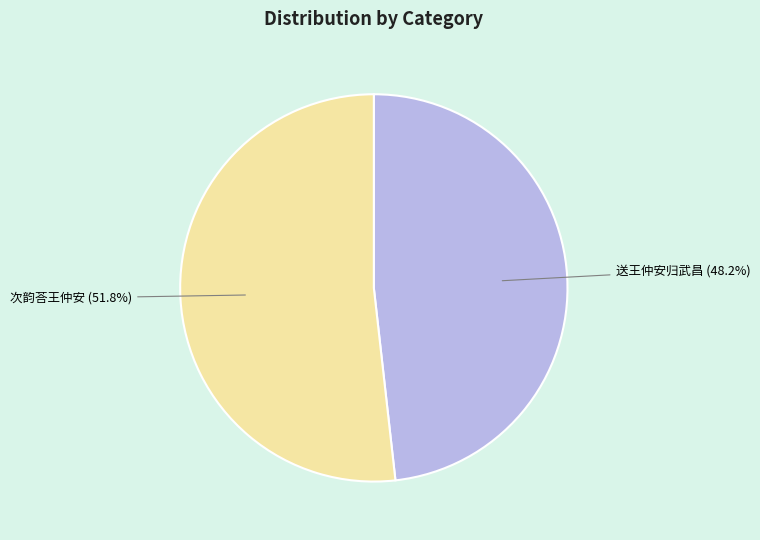

Is there a majority slice in this chart?

Yes